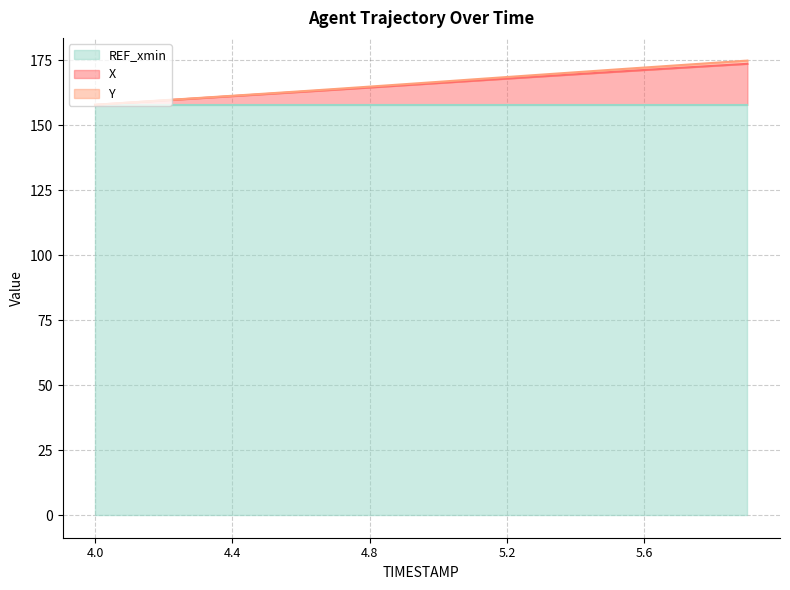

Where is X nearest to the value 165?

4.8